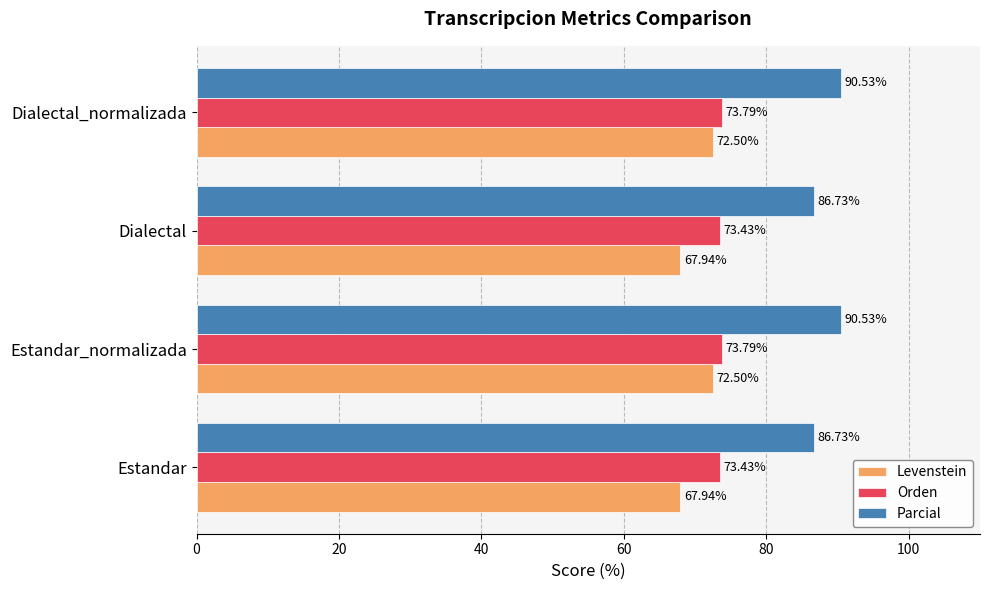

Count the Levenstein values in the range 67 to 72.

2